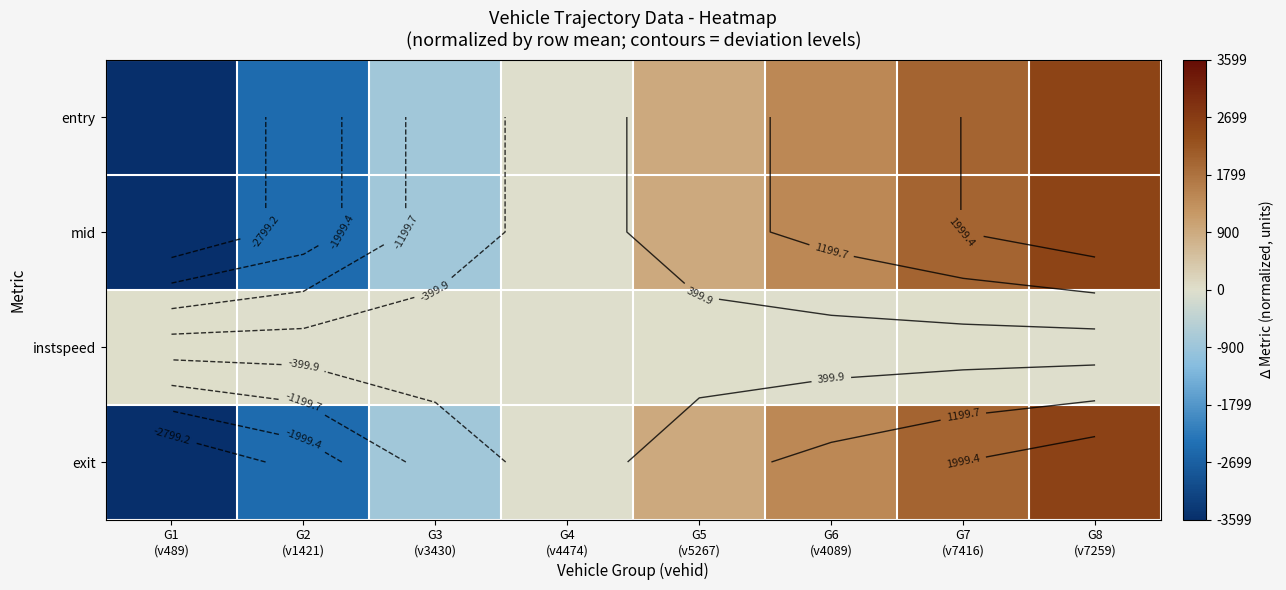

What is the difference between the maximum and minimum values in the mid series?

6155.7